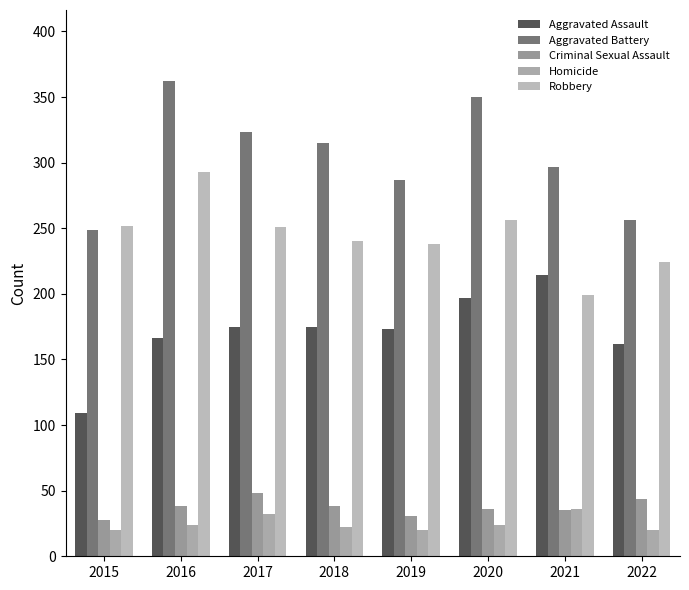

What is the sum of the Robbery values at 2020 and 2017?

507